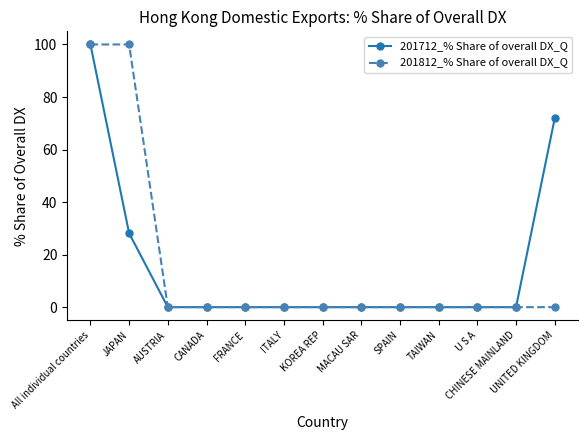

Is it true that 201812_% Share of overall DX_Q equals 29.4 at All individual countries?

False